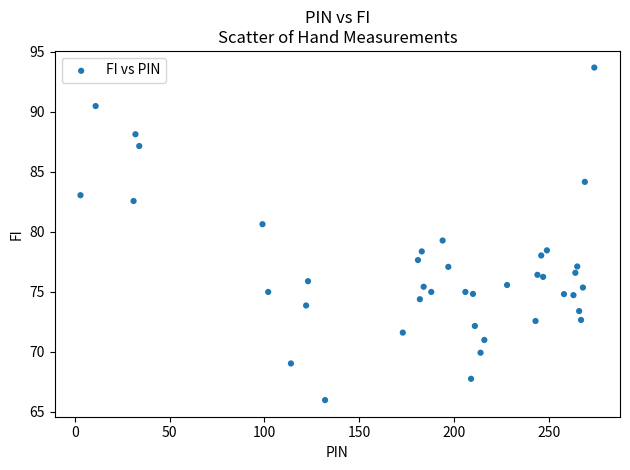

What is the range of X values (max minus min)?

271.0